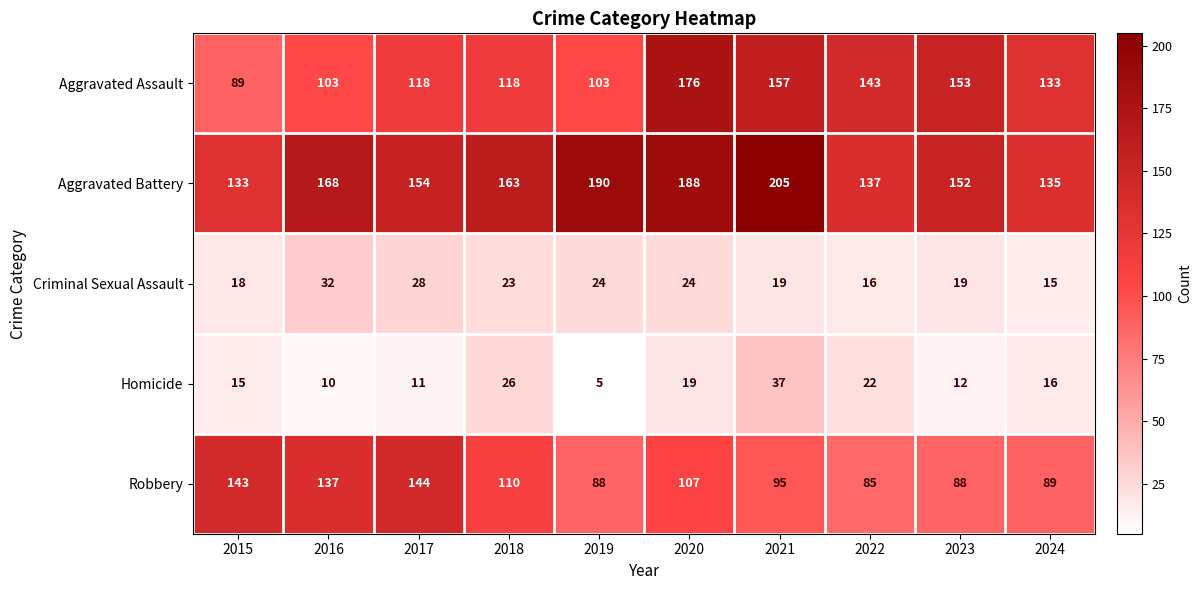

True or false: Criminal Sexual Assault has a value of 24 at 2020.

True